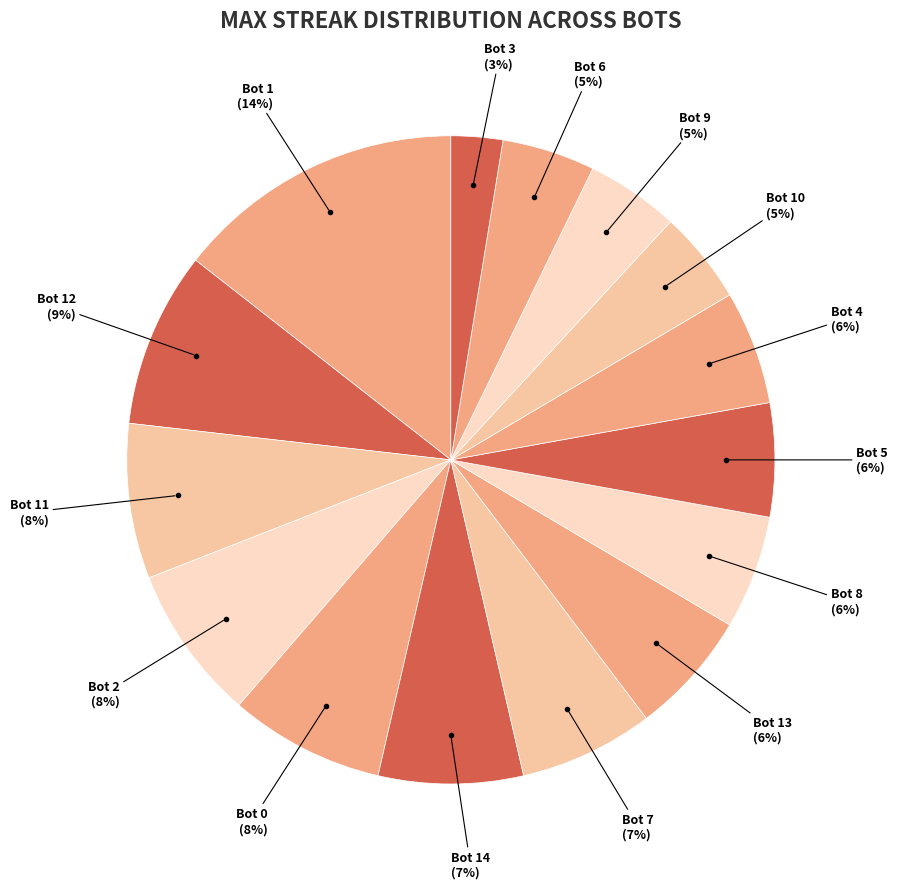

To the nearest percent, what percentage of the pie is Bot 7 (7%)?

7%